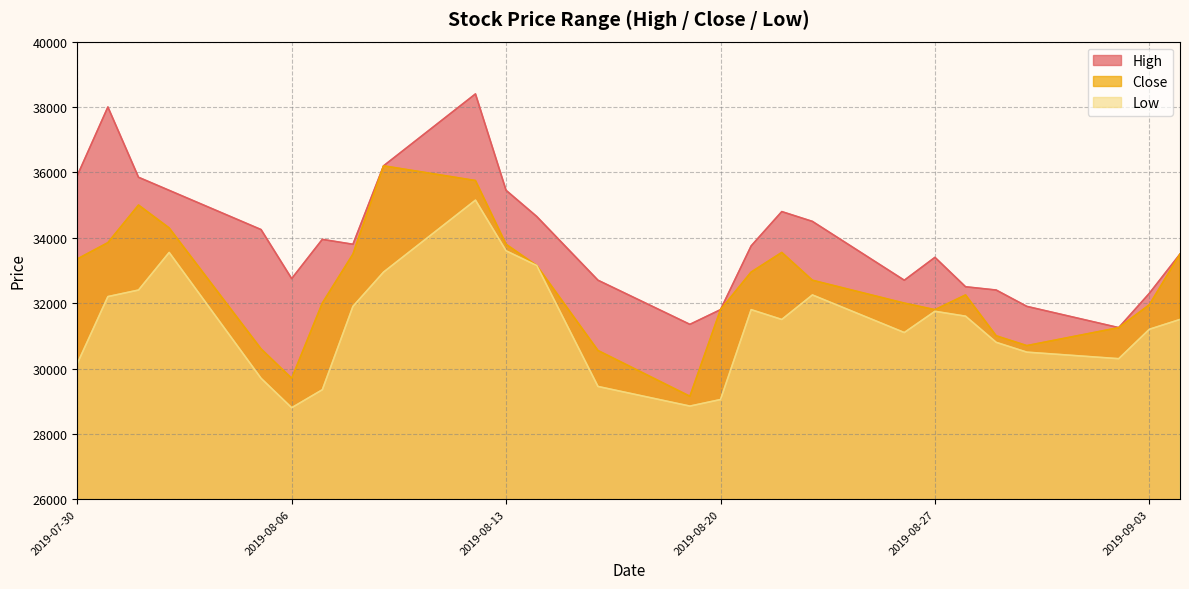

At which label is Low closest to 31975?

2019-08-08